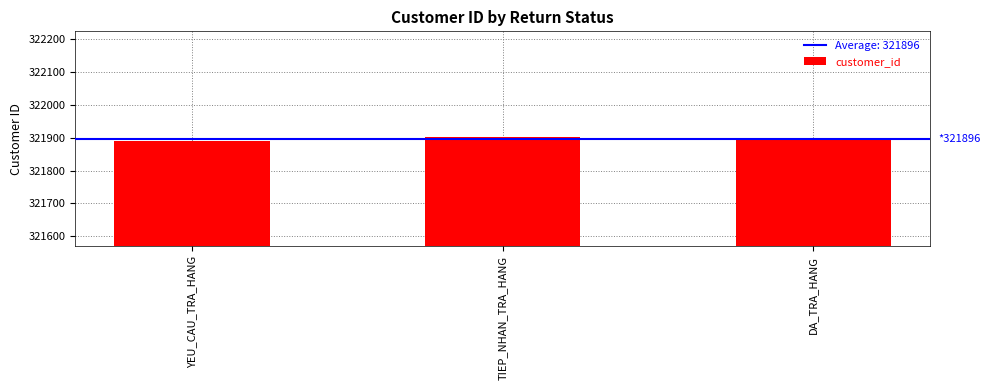

Reading left to right, what are all the values shown in this chart?

YEU_CAU_TRA_HANG=321891	TIEP_NHAN_TRA_HANG=321903	DA_TRA_HANG=321895